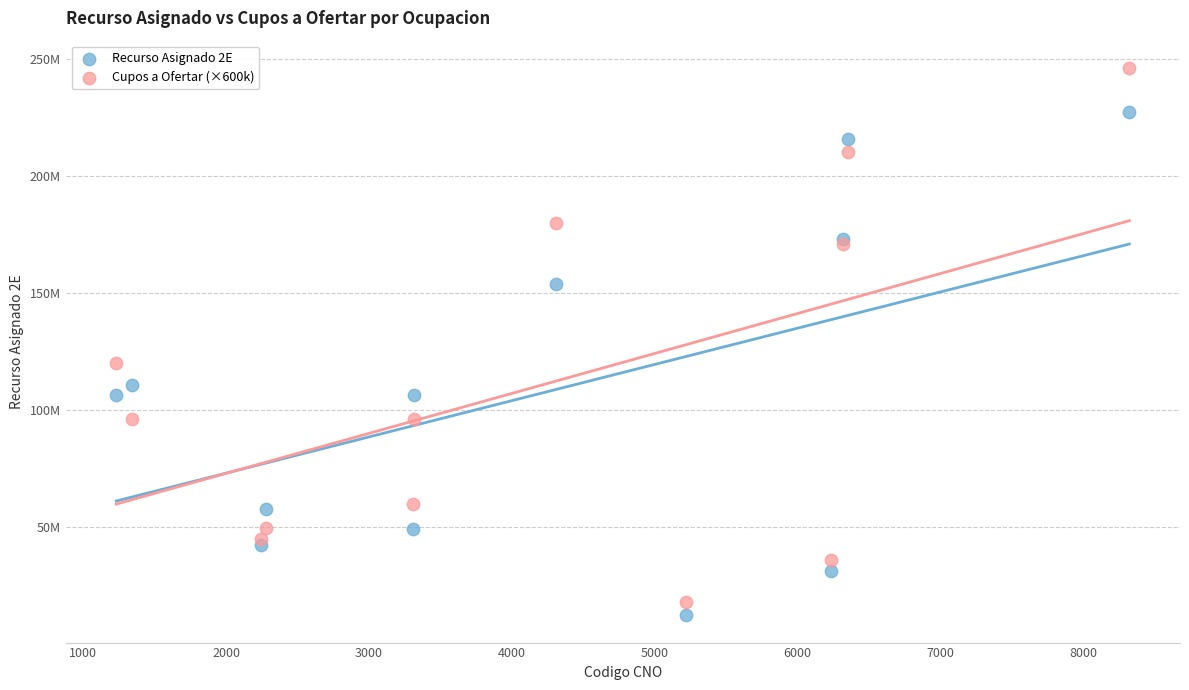

What are all the series names shown in the legend?

Recurso Asignado 2E, Cupos a Ofertar (×600k)